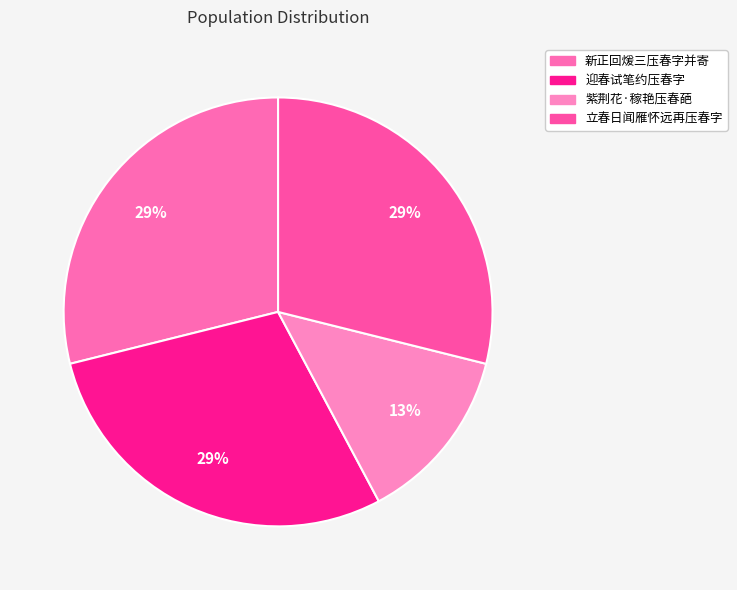

Do 迎春试笔约压春字 and 新正回煖三压春字并寄 together represent more than half of the pie?

Yes